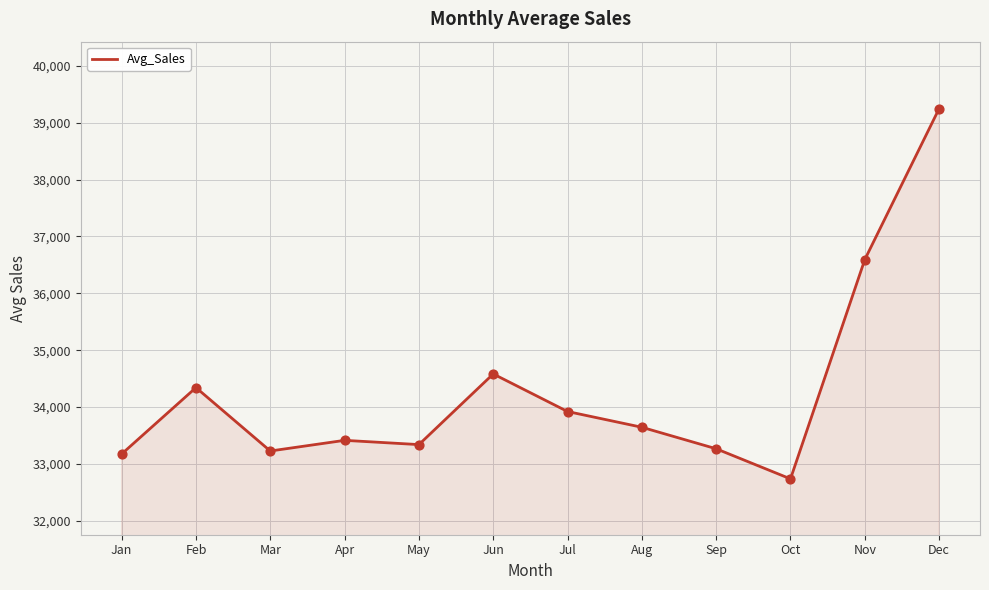

What is the ratio of the value at Apr to the value at Oct?

1.0